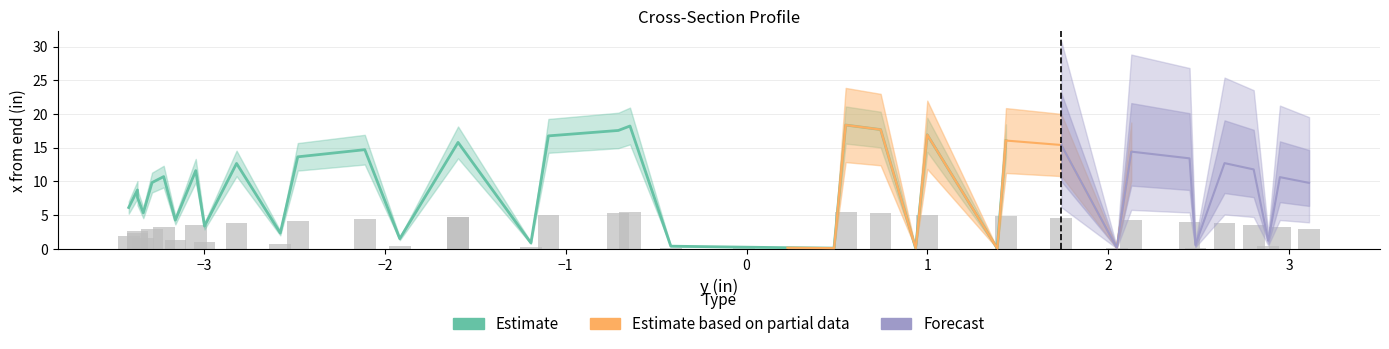

Count the number of categories in the chart.

40